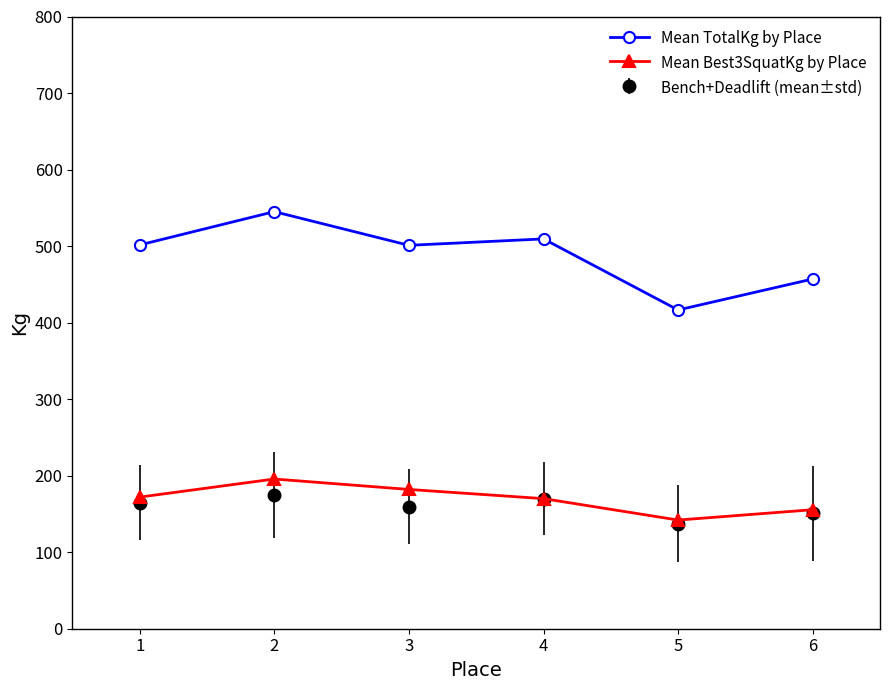

True or false: Mean Best3SquatKg by Place has a value of 155.5 at 6.

True